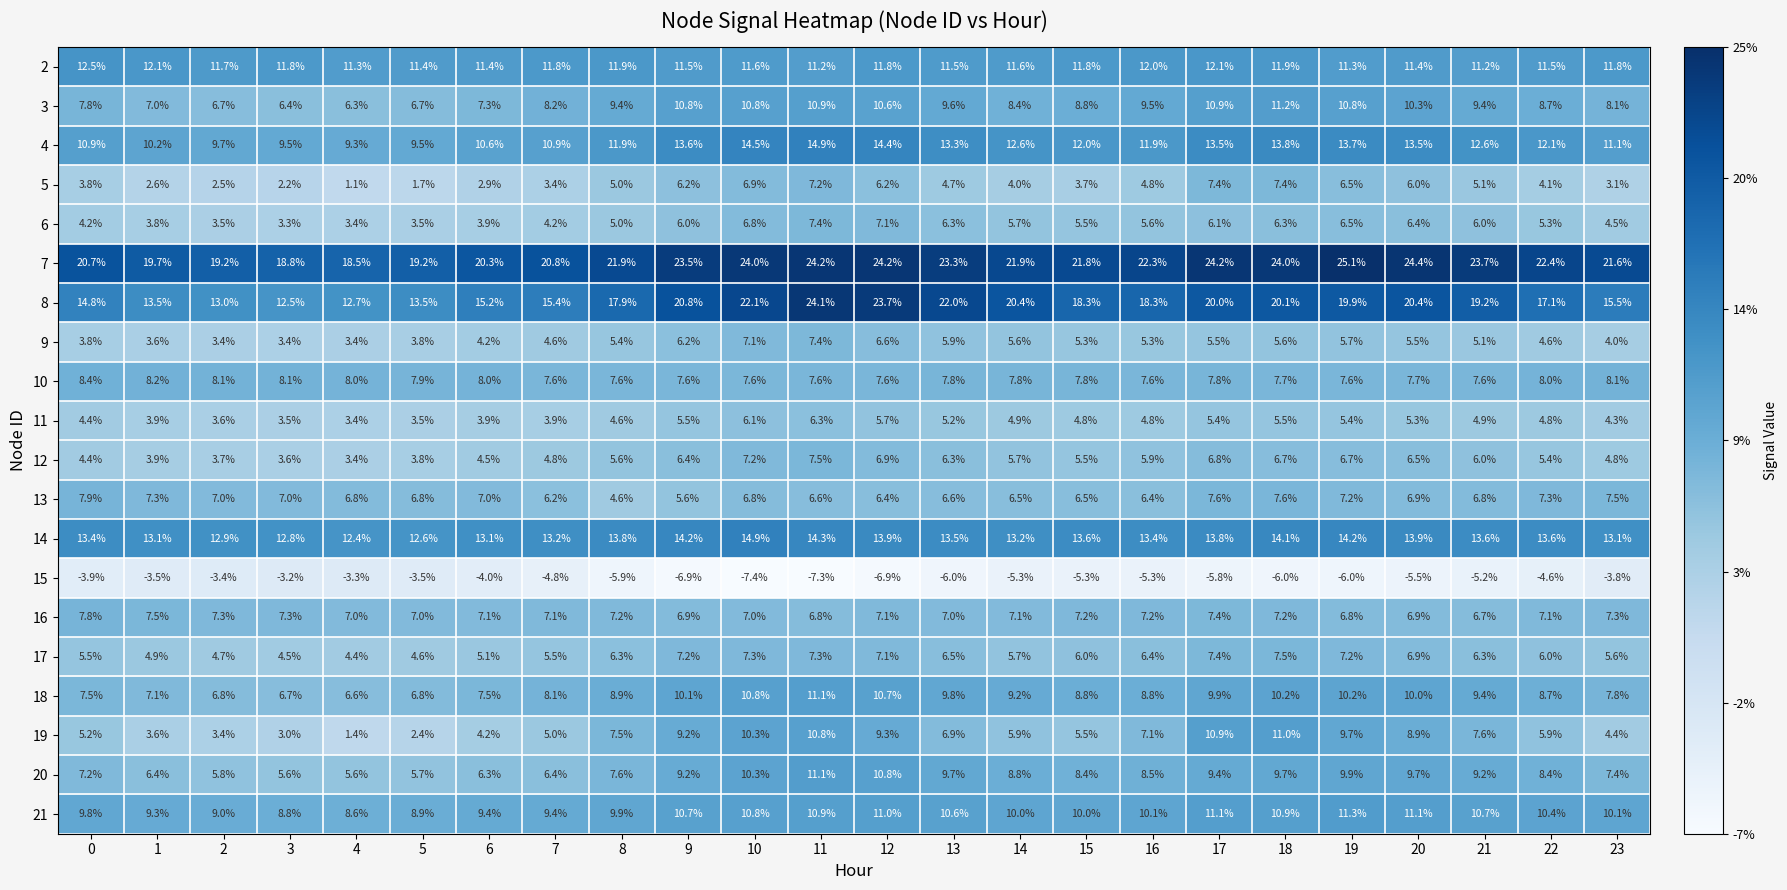

At how many categories does at least one series exceed 0?

24